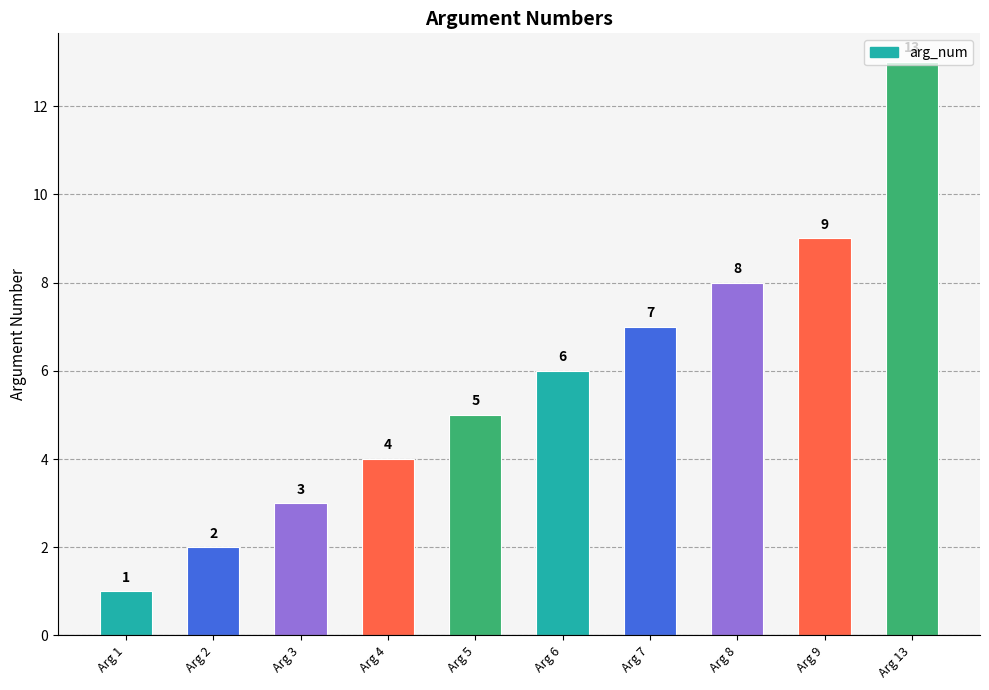

What is the difference between the maximum and minimum values?

12